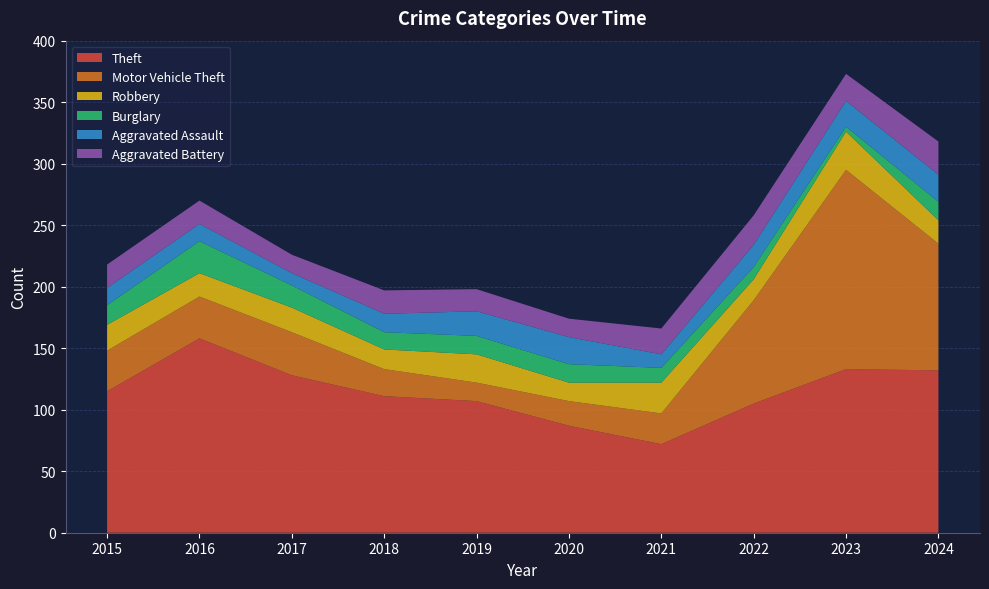

Reading left to right, what are all the values shown in this chart?

Theft: 2015=115	2016=158	2017=128	2018=111	2019=107	2020=87	2021=72	2022=105	2023=133	2024=132
Motor Vehicle Theft: 2015=33	2016=34	2017=35	2018=22	2019=15	2020=20	2021=25	2022=84	2023=162	2024=103
Robbery: 2015=21	2016=19	2017=20	2018=16	2019=23	2020=15	2021=25	2022=17	2023=31	2024=19
Burglary: 2015=16	2016=26	2017=18	2018=14	2019=15	2020=15	2021=12	2022=10	2023=4	2024=15
Aggravated Assault: 2015=14	2016=14	2017=10	2018=15	2019=20	2020=22	2021=11	2022=18	2023=21	2024=22
Aggravated Battery: 2015=19	2016=19	2017=15	2018=19	2019=18	2020=15	2021=21	2022=24	2023=22	2024=27